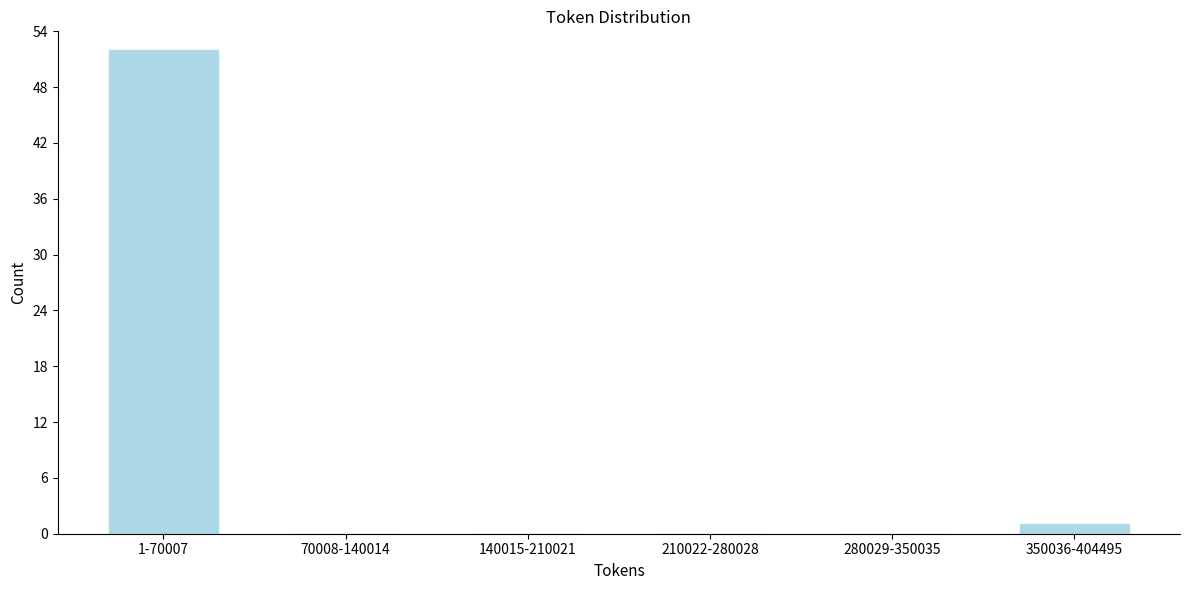

Reading right to left, transcribe all the data shown in this chart.

350036-404495=1	280029-350035=0	210022-280028=0	140015-210021=0	70008-140014=0	1-70007=52